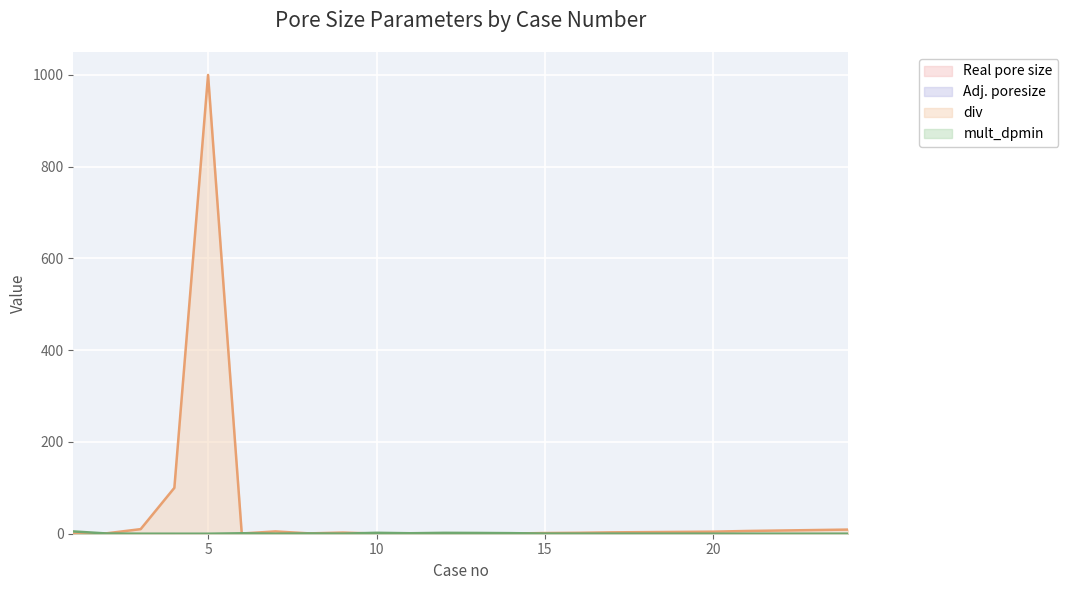

Which series has the largest range (max minus min)?

div